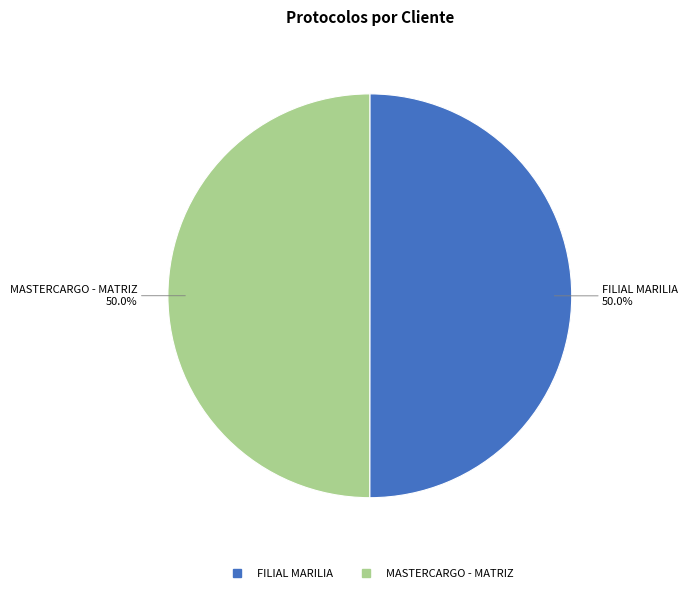

Combined, what portion of the pie is MASTERCARGO - MATRIZ and FILIAL MARILIA?

100.0%